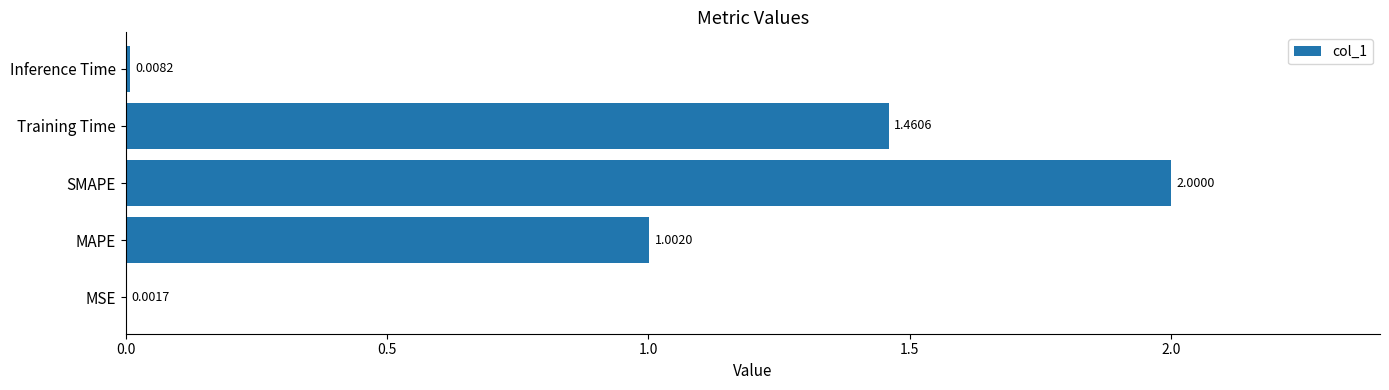

At which label is the value closest to 1?

MAPE